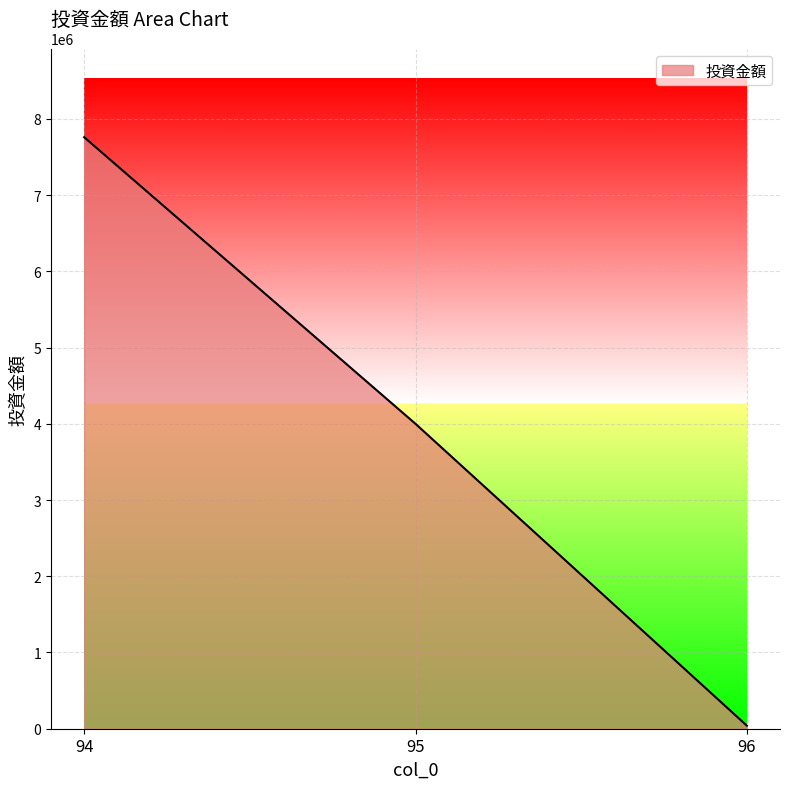

How many categories are shown in the chart?

3